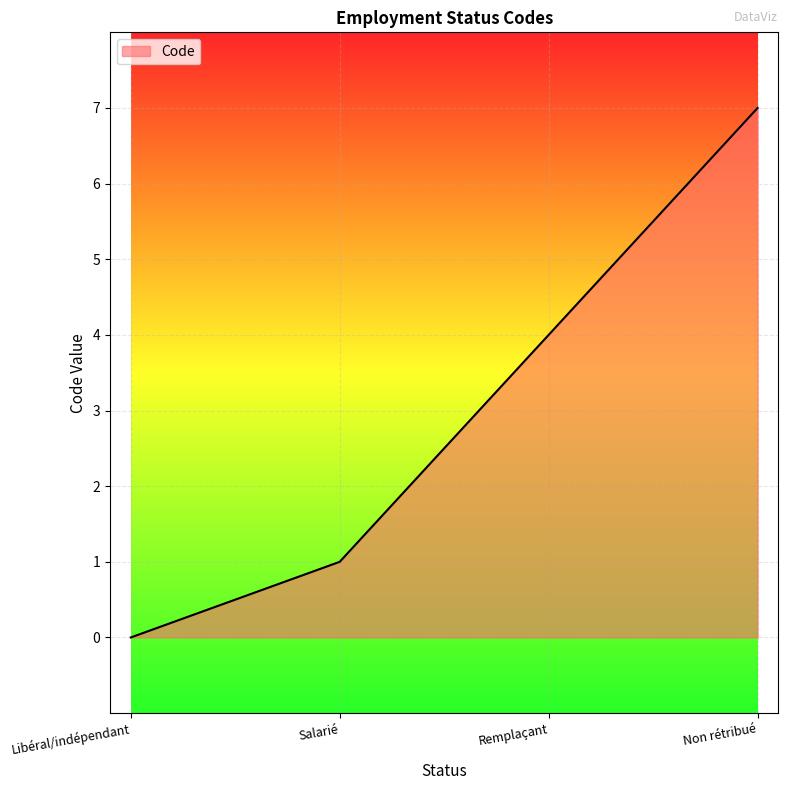

List the labels in order of value, smallest first.

Libéral/indépendant, Salarié, Remplaçant, Non rétribué